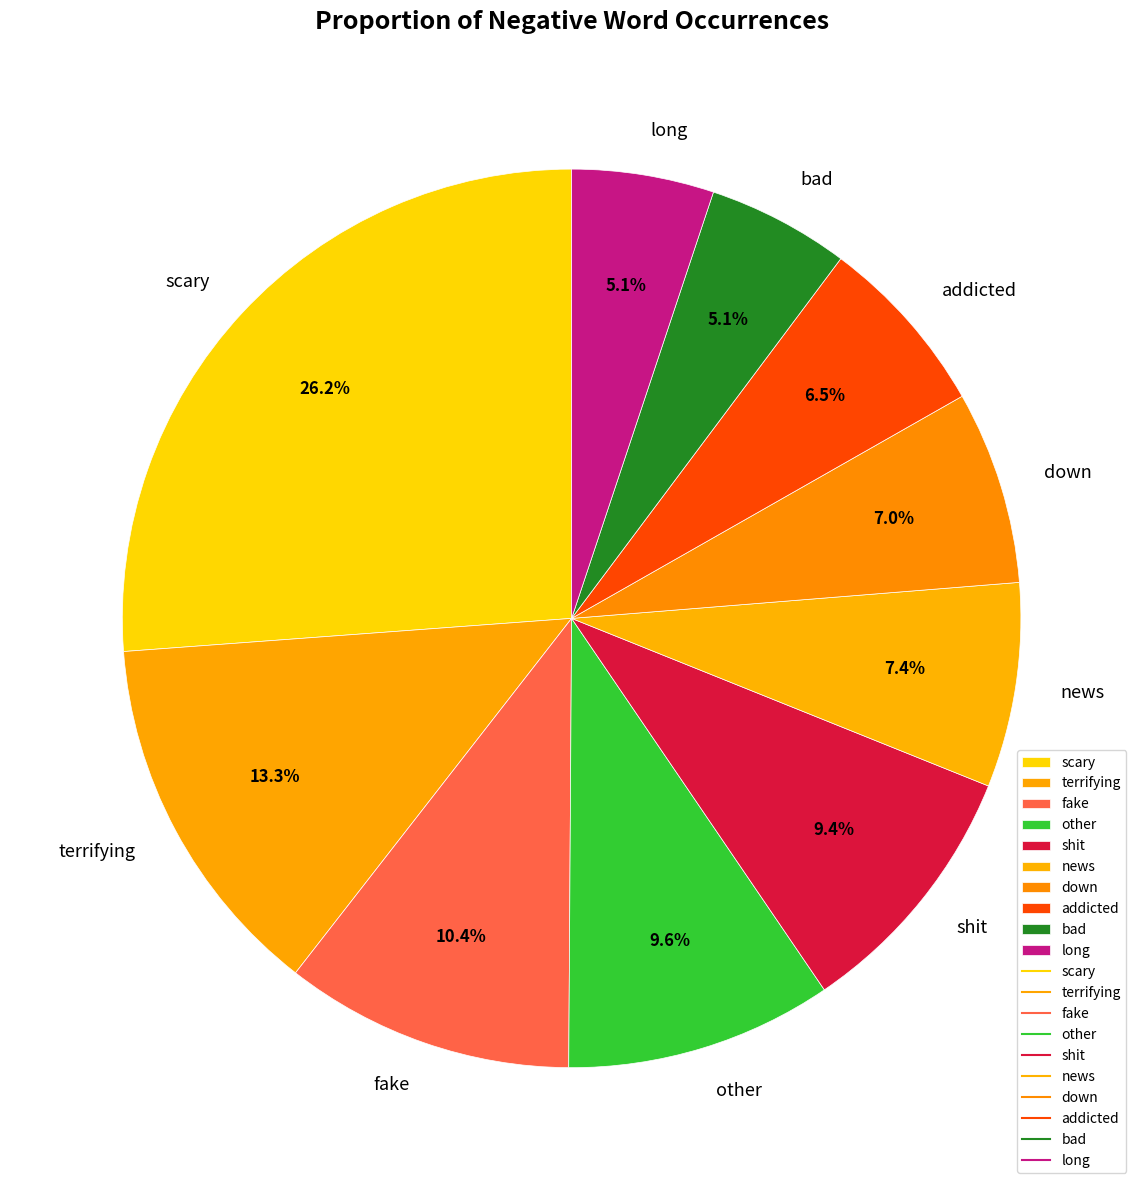

How many slices are in this pie chart?

10